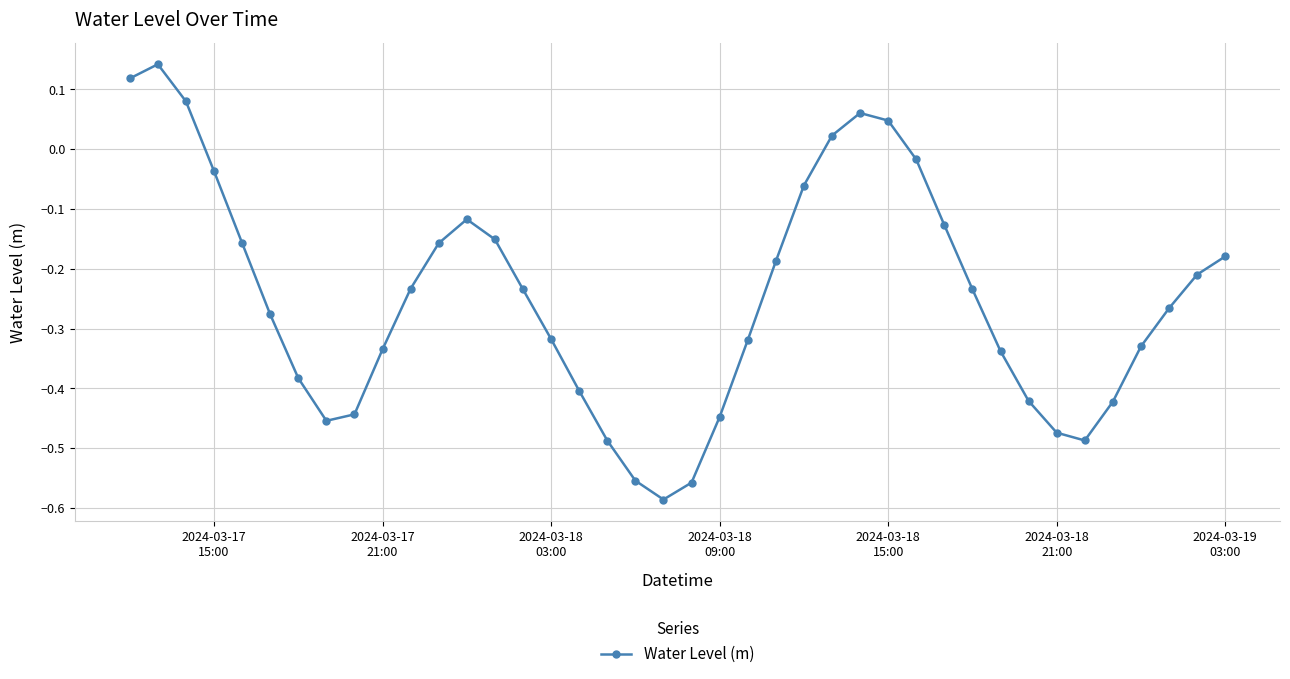

What is the sum of all values?

-9.9